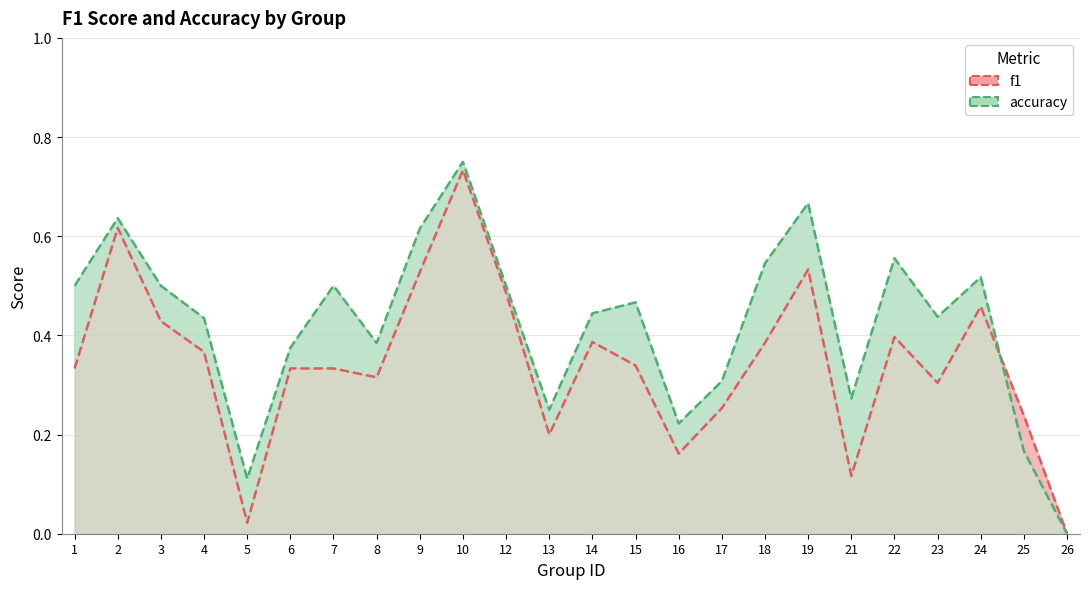

How many accuracy values are between 0 and 1?

24